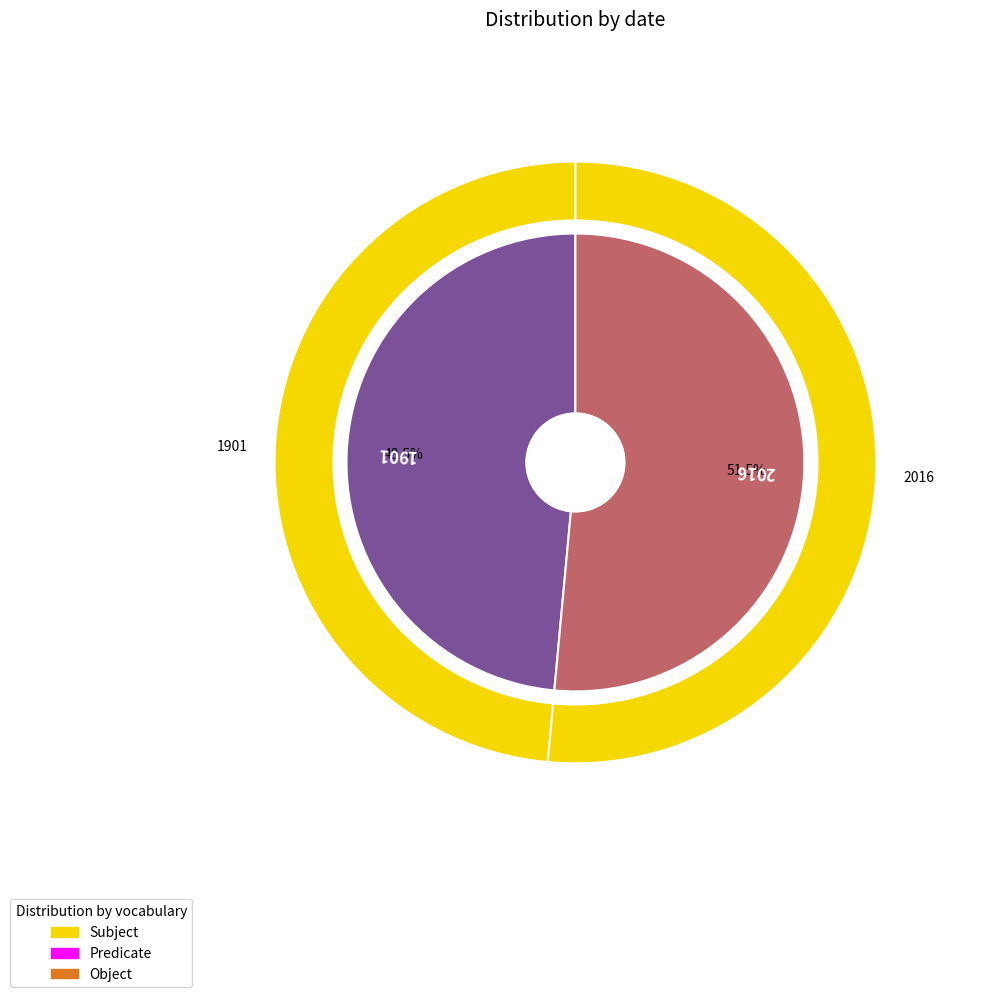

The 2016 slice represents 51% of the pie. True or false?

True